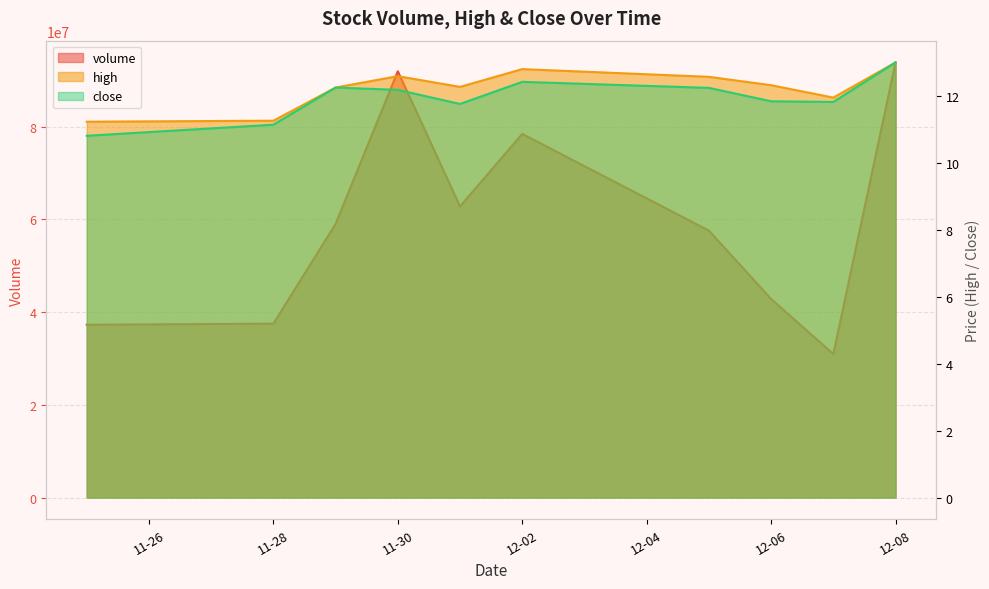

What is the total value across all series at 12-02?

78456855.2